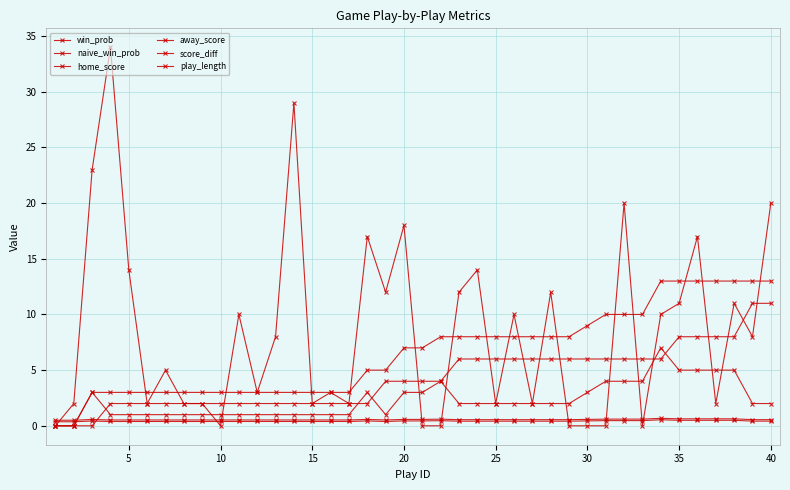

How many lines are shown in the chart?

6